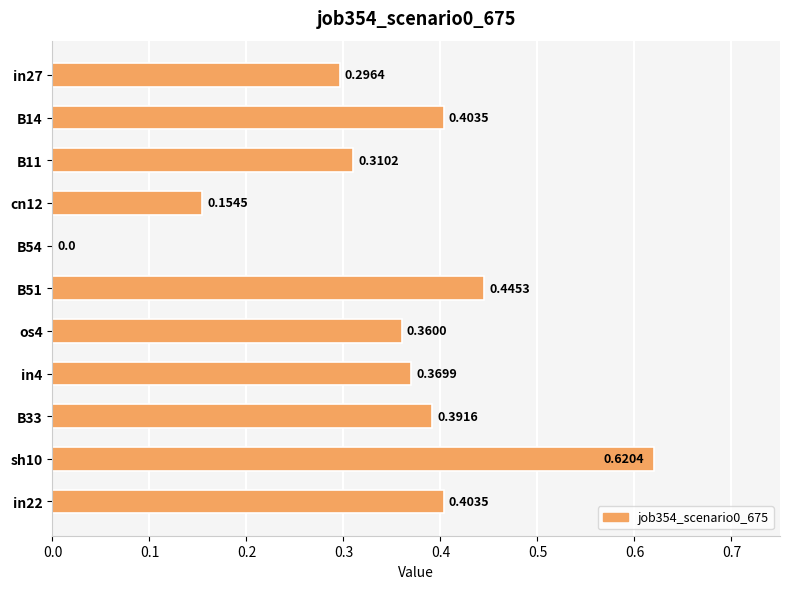

How many values are above zero?

10